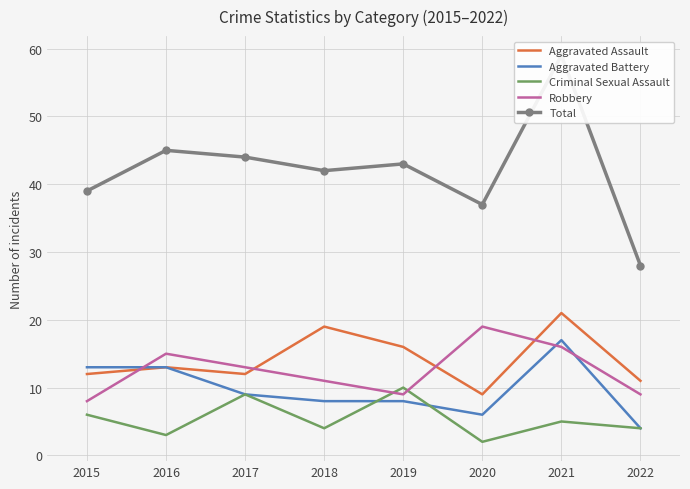

Which has a higher value, 2022 or 2016?

2016